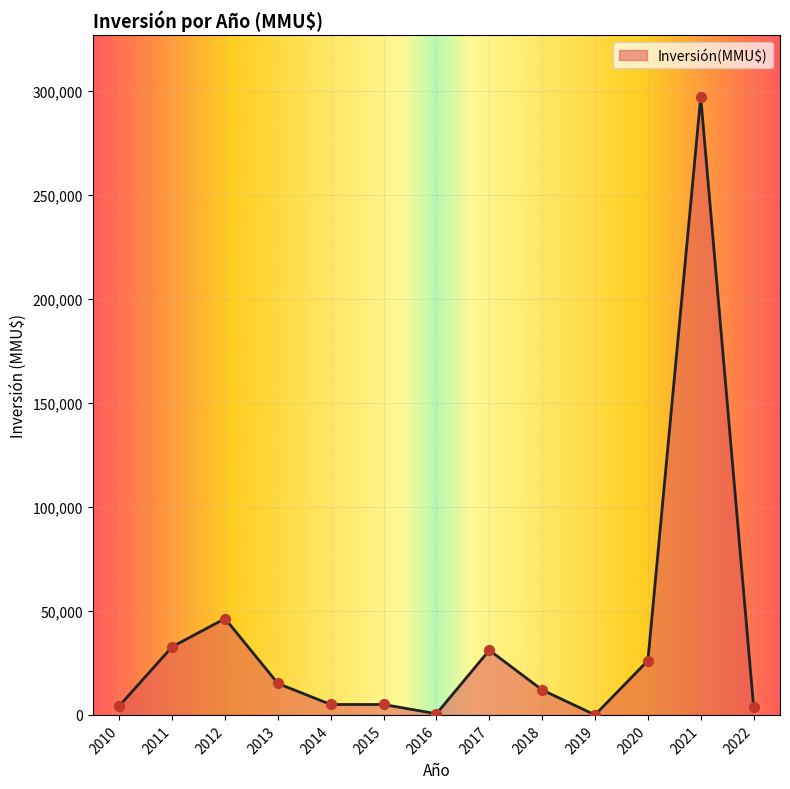

Approximately how many times larger is the value at 2014 compared to 2012?

0.1